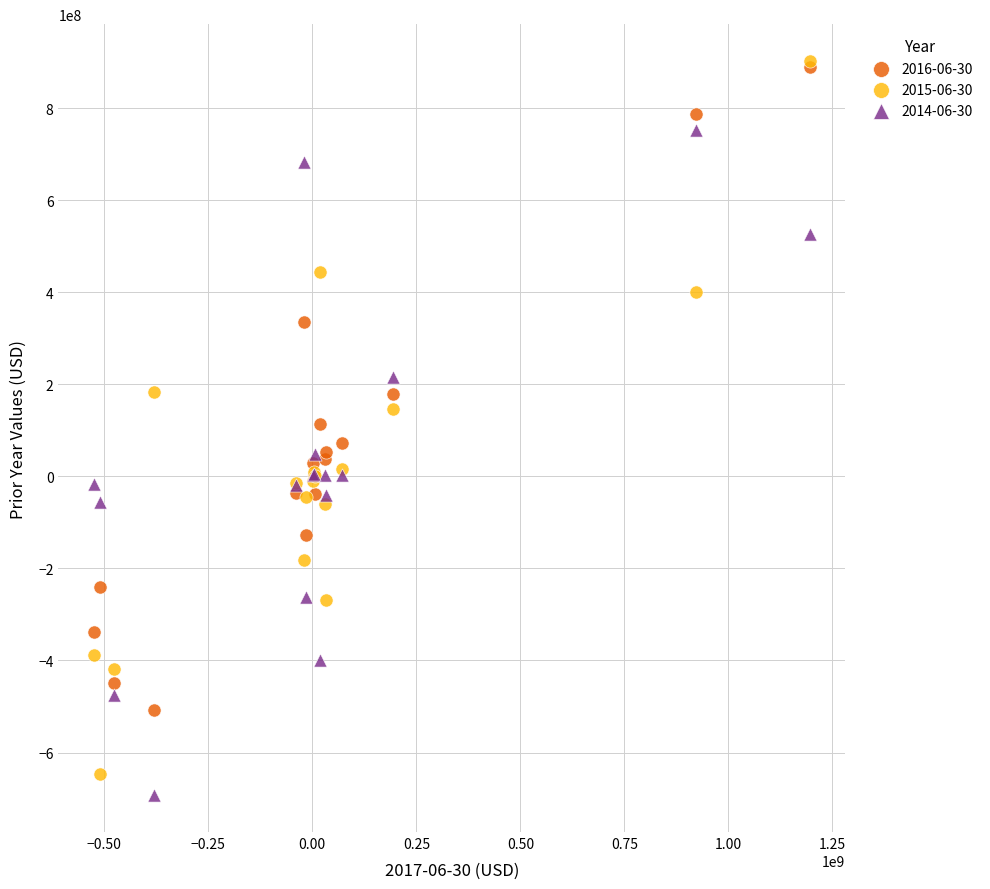

What are all the series names shown in the legend?

2016-06-30, 2015-06-30, 2014-06-30